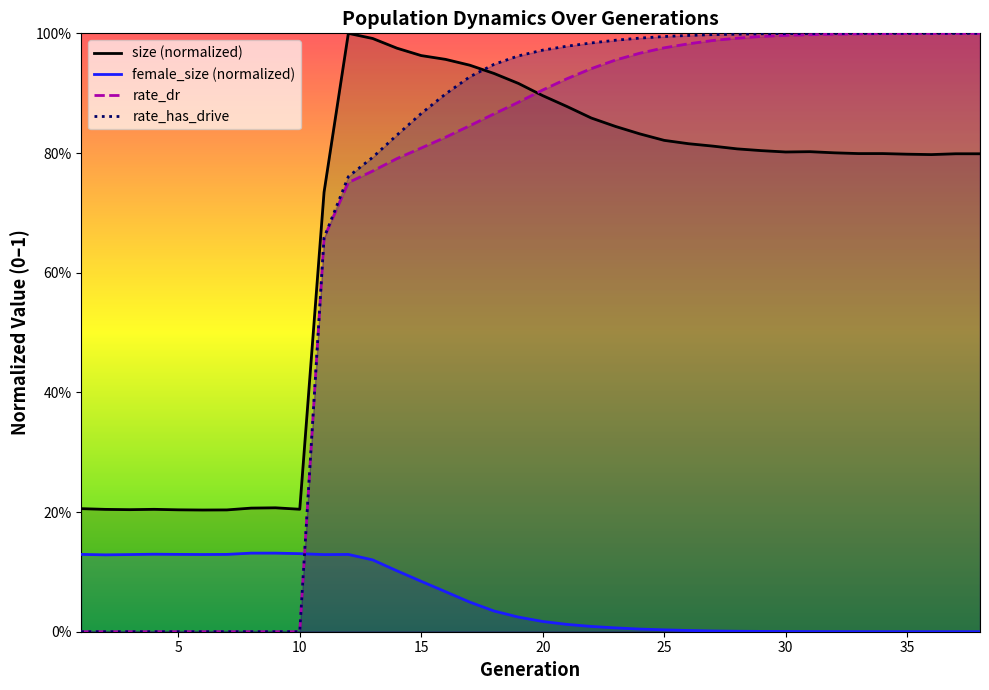

What is the sum of the size values at 12 and 10?

1.2